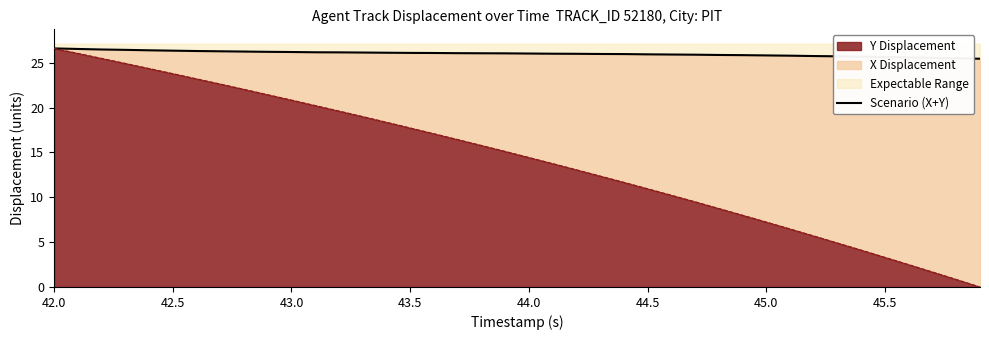

True or false: the data has more than 2 interior local peaks.

False